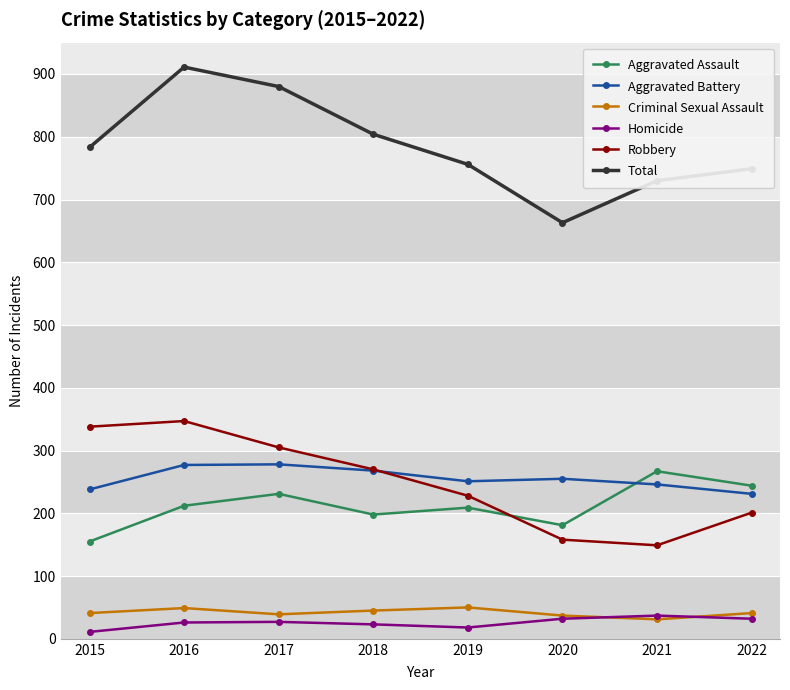

What is the approximate value of Total at 2021?

730